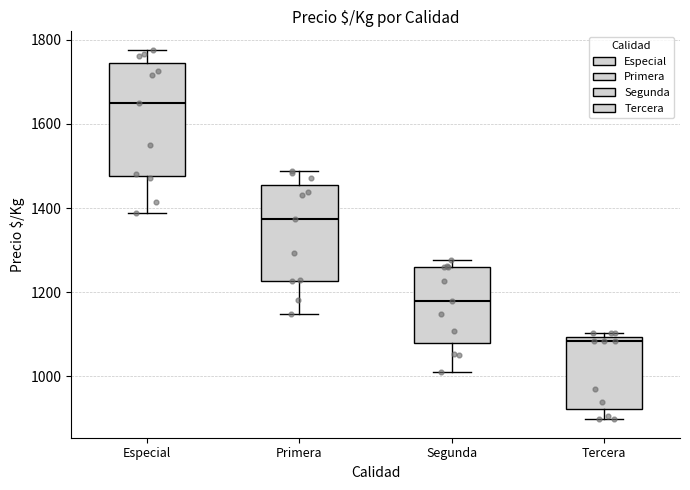

Where is the upper edge of the box for Tercera on the y-axis? The values are not printed on the chart, so give them approximately, as read against the axis.

1100